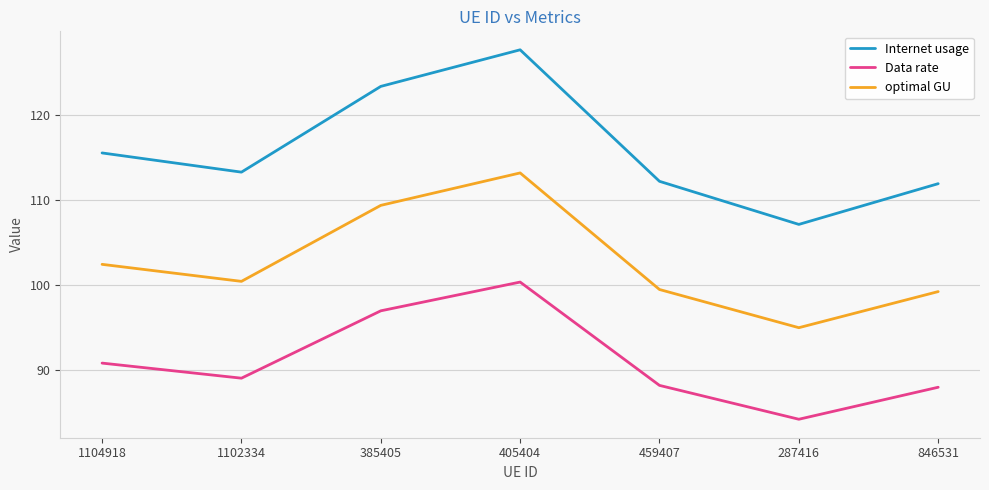

At which category is the sum across all series the highest?

405404